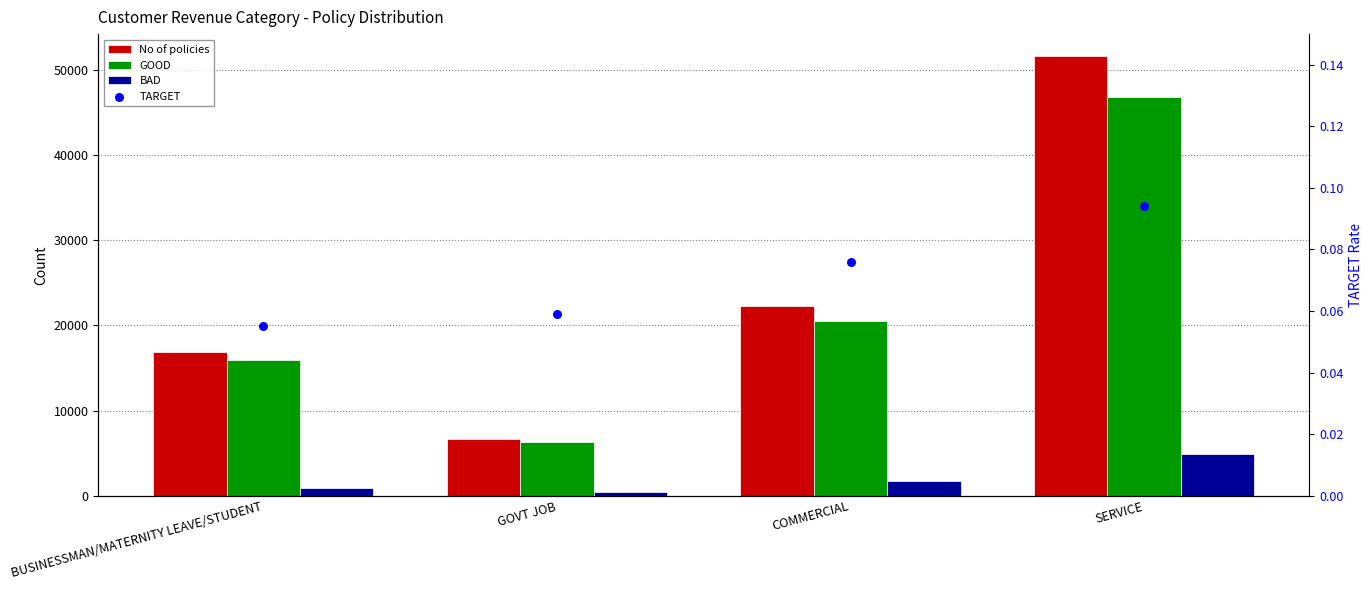

Which series has the widest spread of Y values?

No of policies